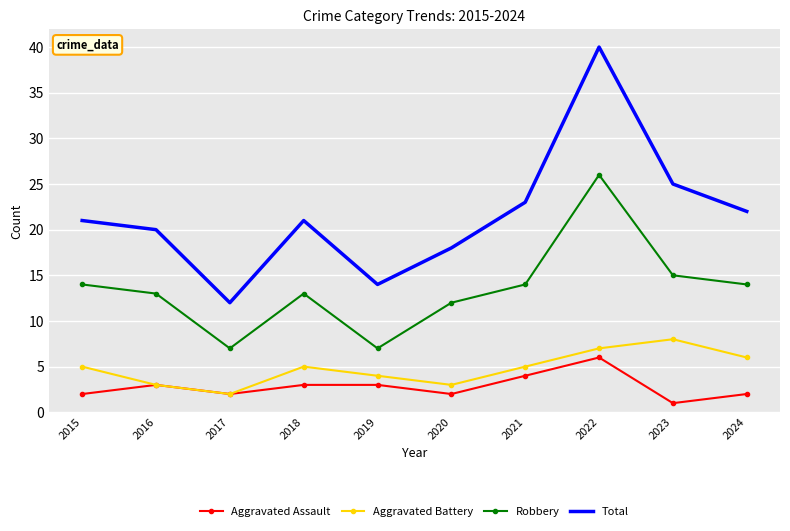

Is the value of Robbery at 2016 greater than the value of Aggravated Assault at 2022?

Yes